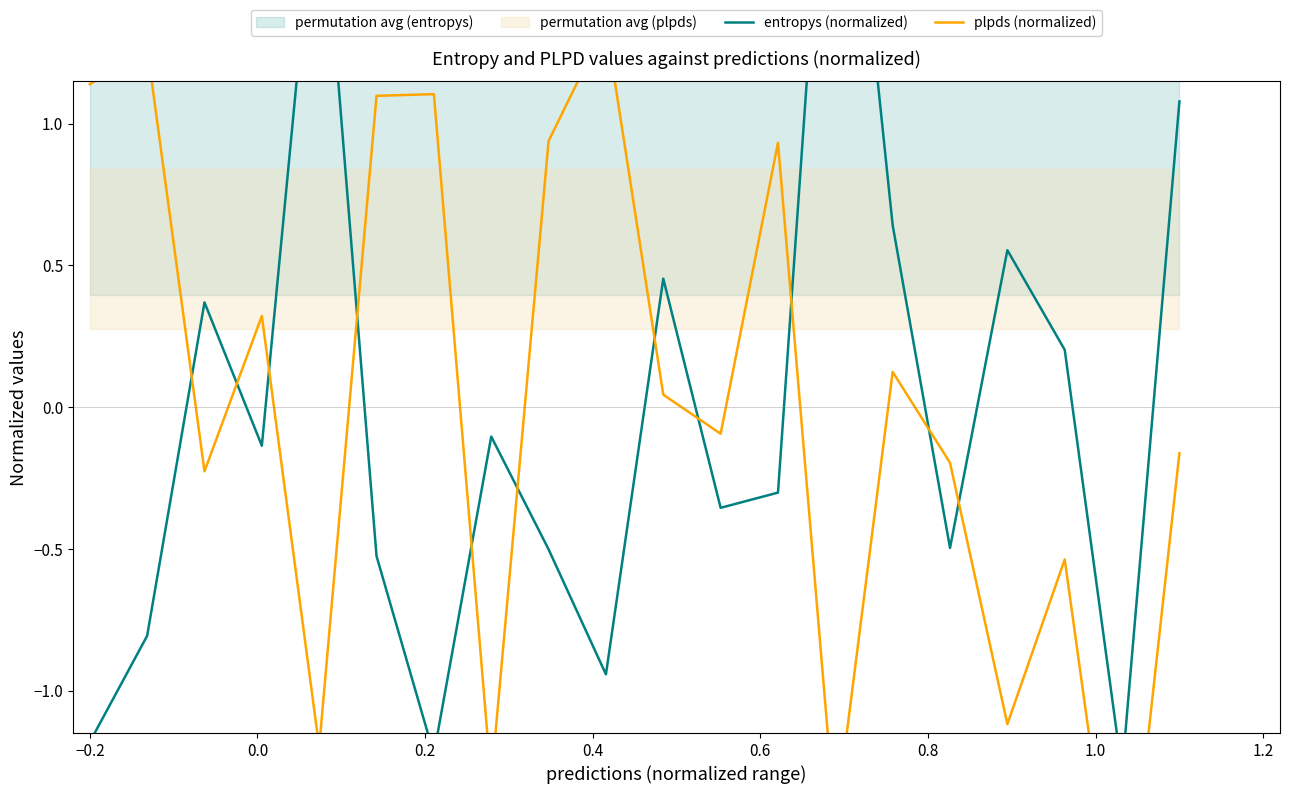

List the series in order of their overall mean, highest first.

entropys (normalized), plpds (normalized)